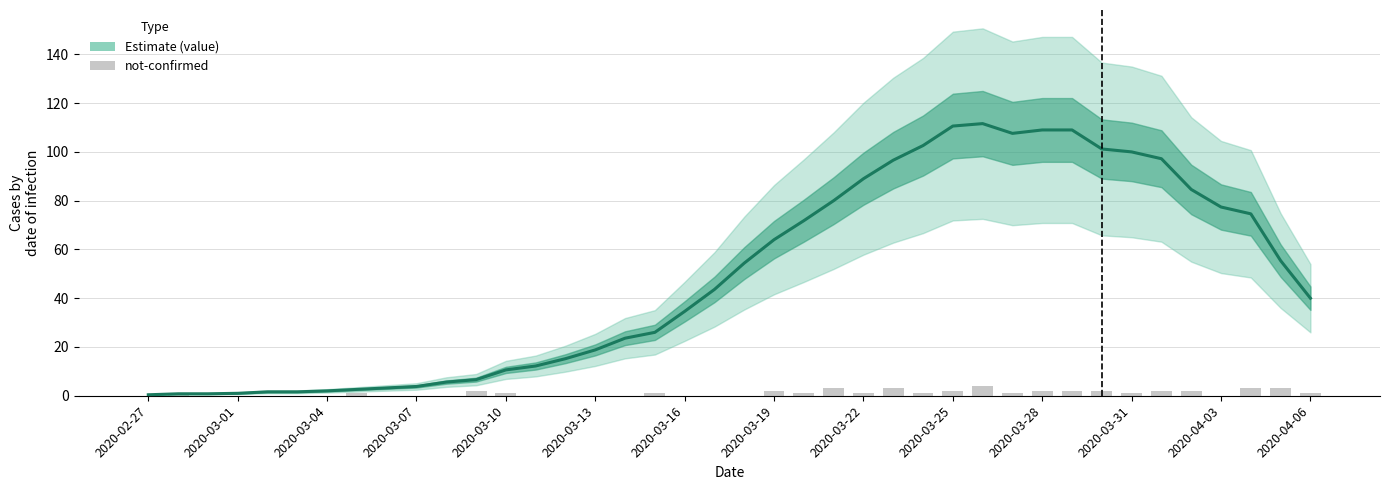

How many series are shown in this chart?

2